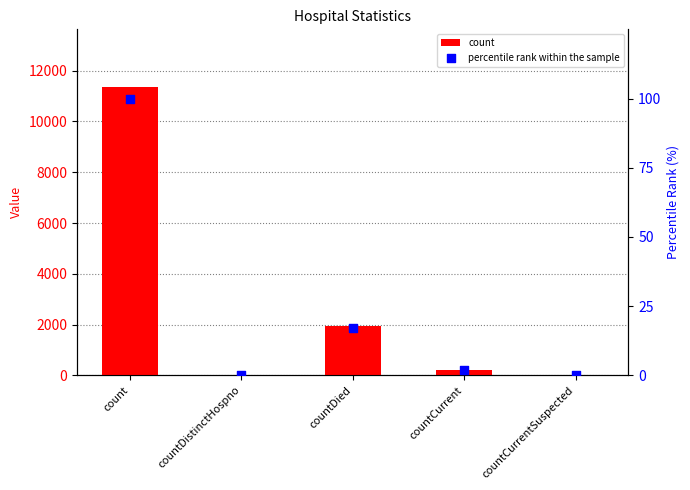

What are all the series names shown in the legend?

count, percentile rank within the sample